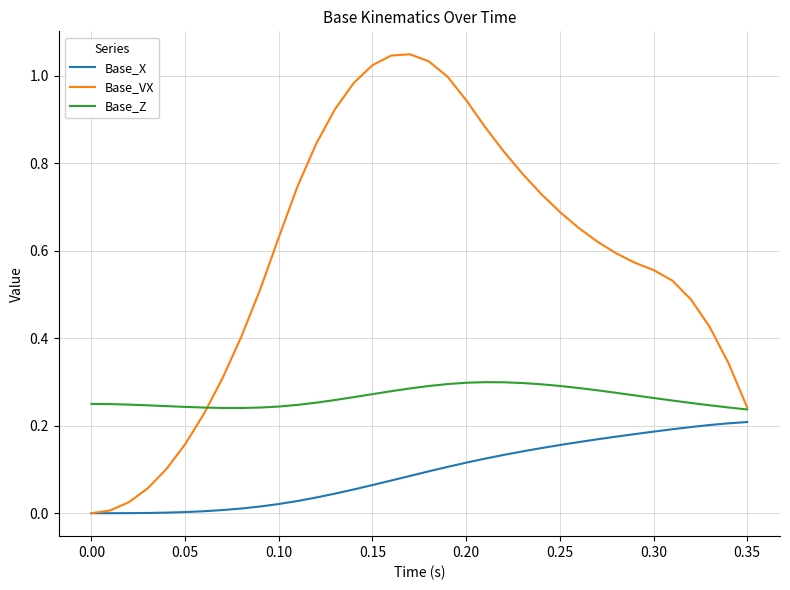

True or false: Base_X and Base_Z cross at least once.

False